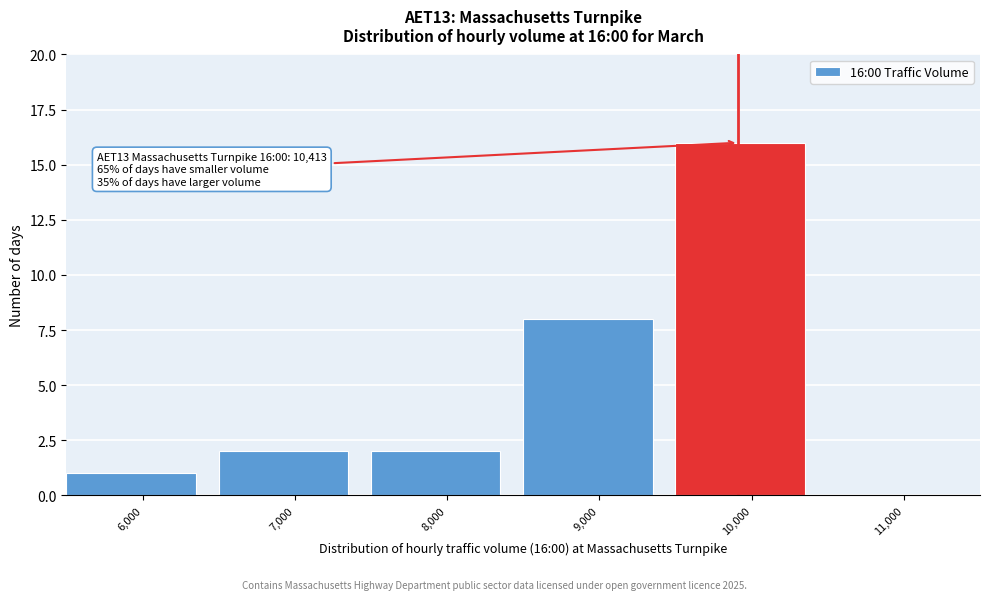

Reading right to left, list all the values displayed in this chart.

11,000=0	10,000=16	9,000=8	8,000=2	7,000=2	6,000=1